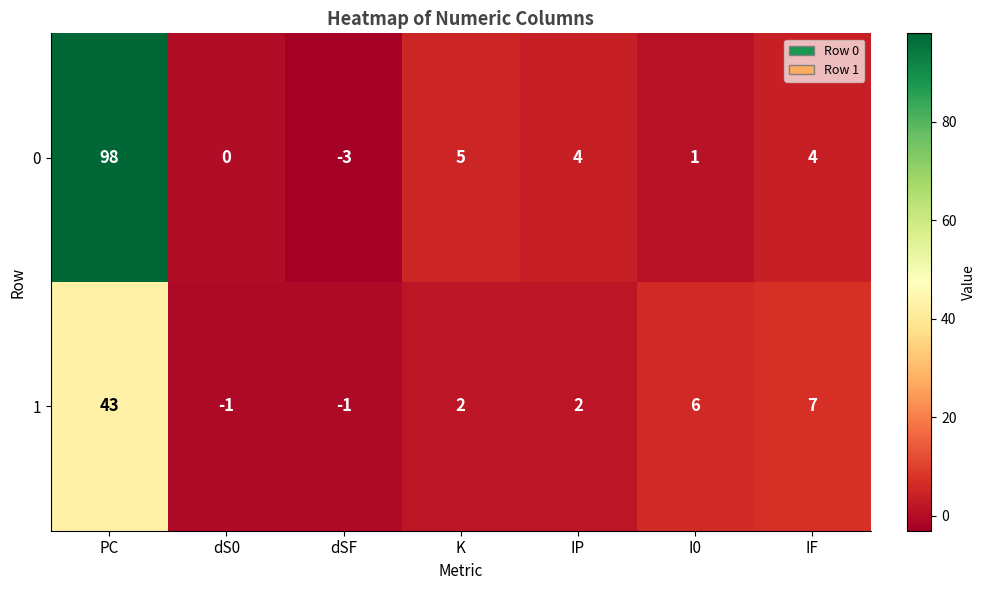

Is it true that 0 equals 2 at IP?

False